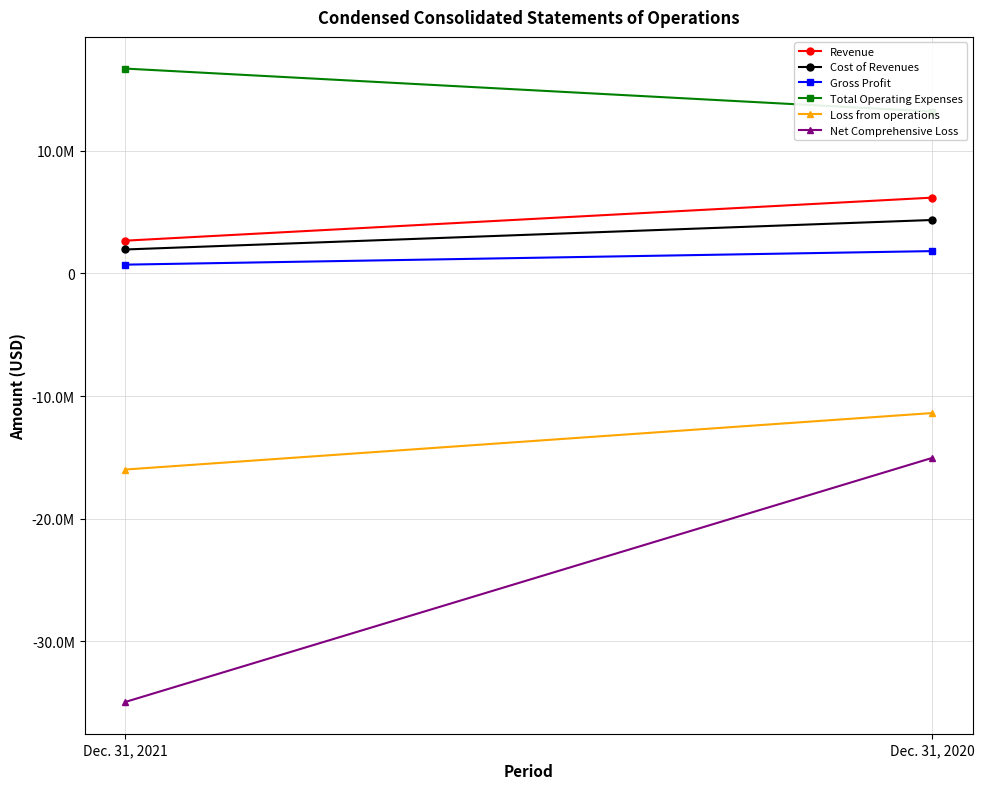

What is the approximate value of Cost of Revenues at Dec. 31, 2020, to the nearest 50?

4360650